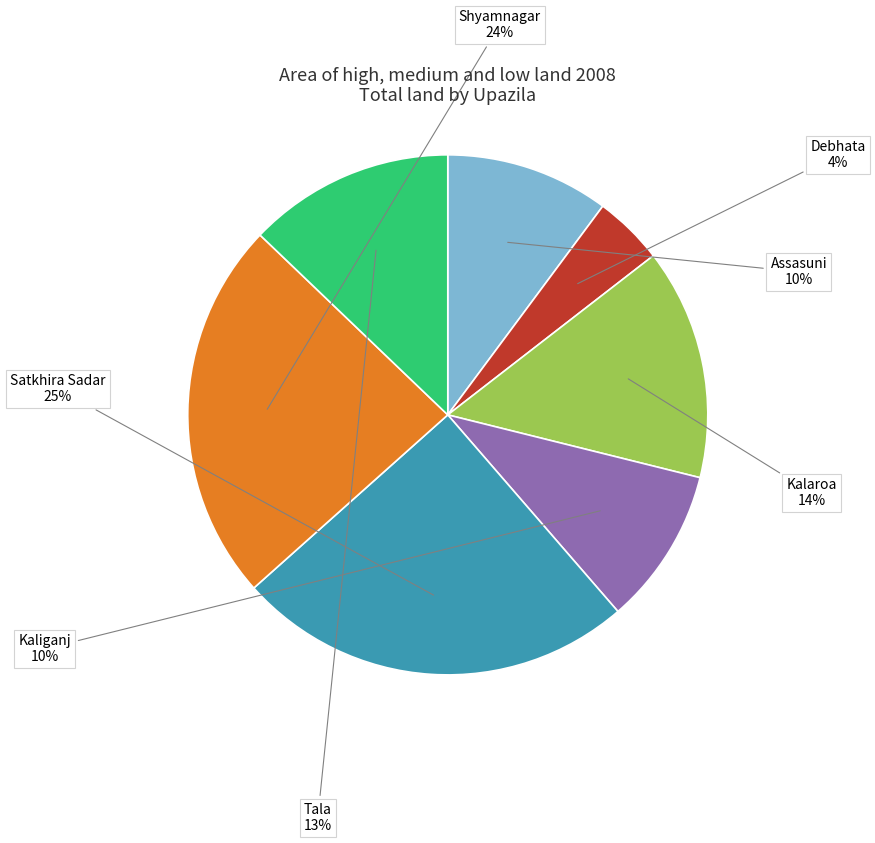

Between Tala and Kaliganj, which is larger?

Tala